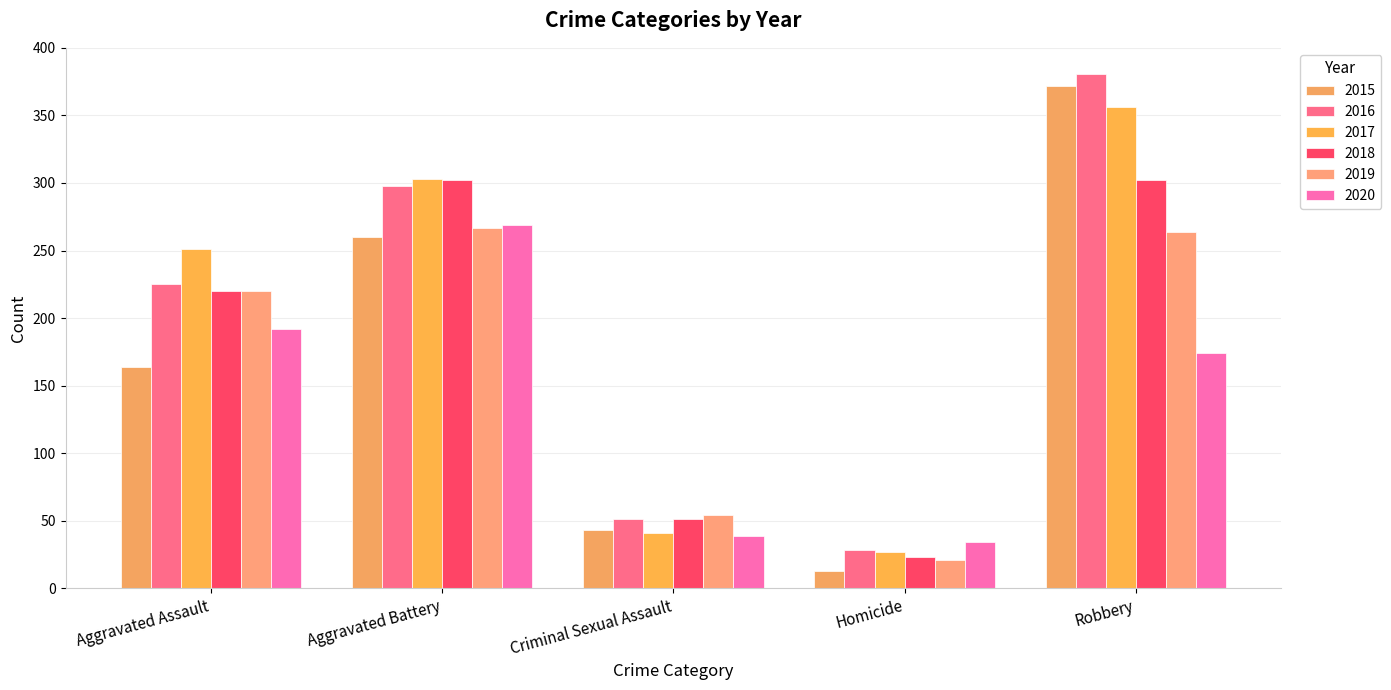

List the series in order of their peak value, highest first.

2016, 2015, 2017, 2018, 2020, 2019